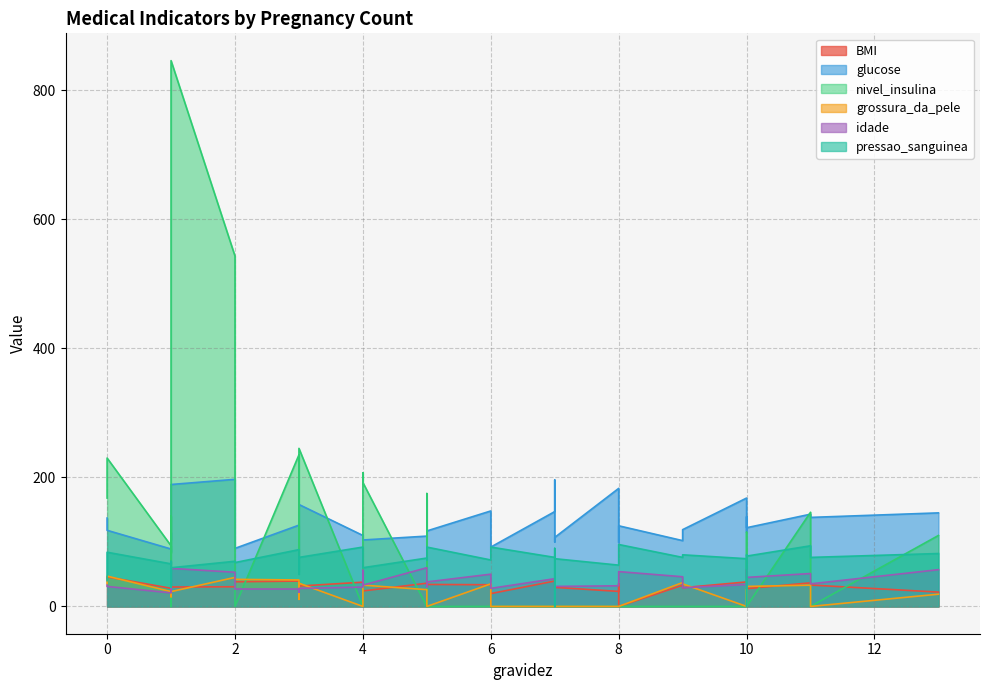

Does the chart display data point markers on the line(s)?

No